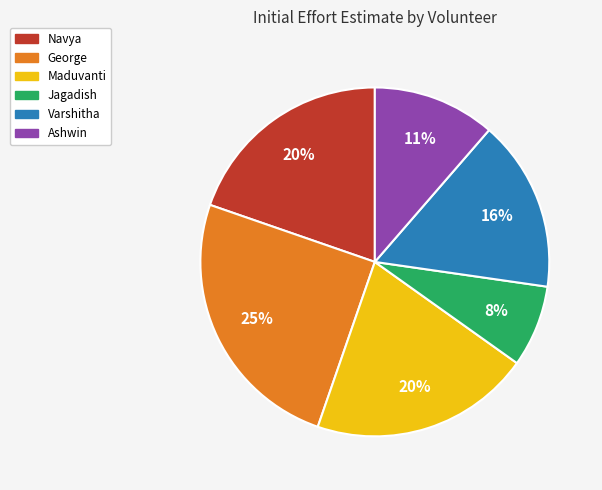

How many segments does this pie chart have?

6